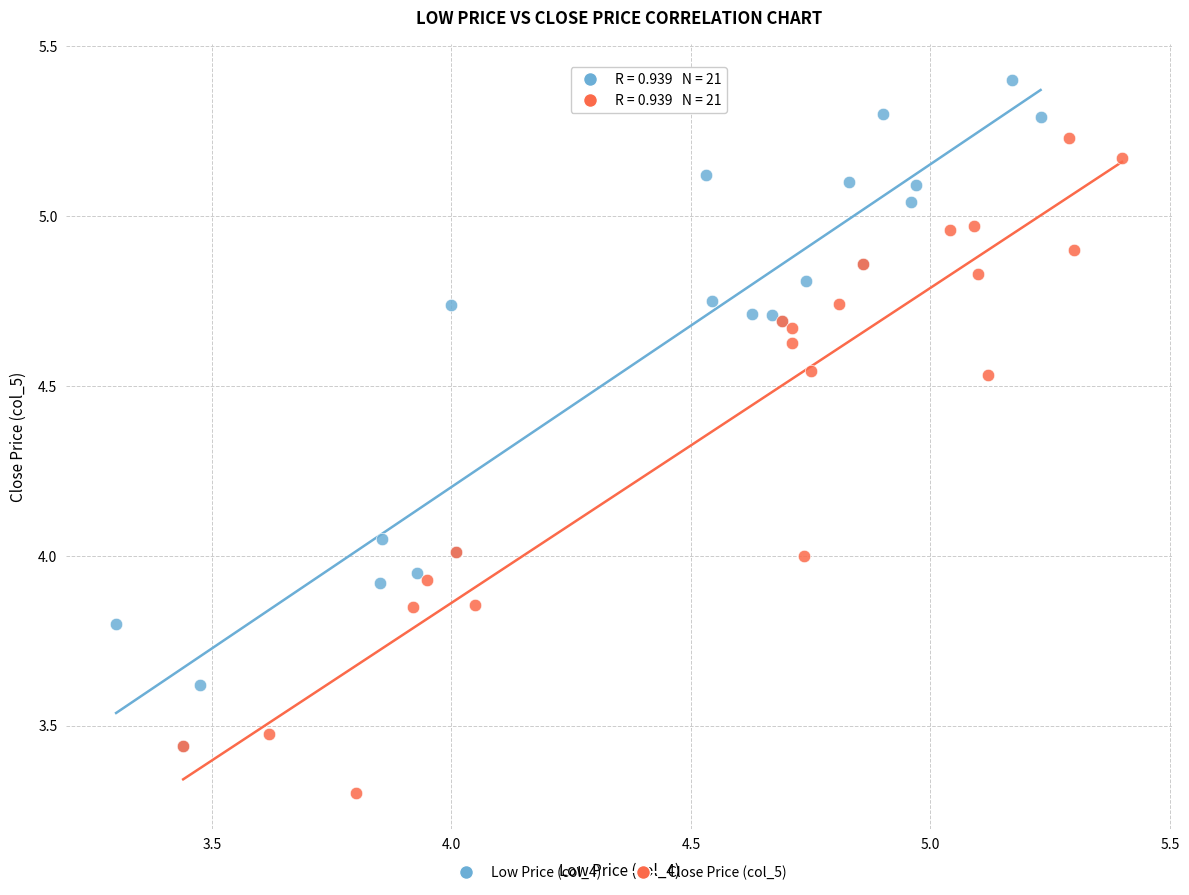

Which series reaches the minimum Y coordinate?

Close Price (col_5)